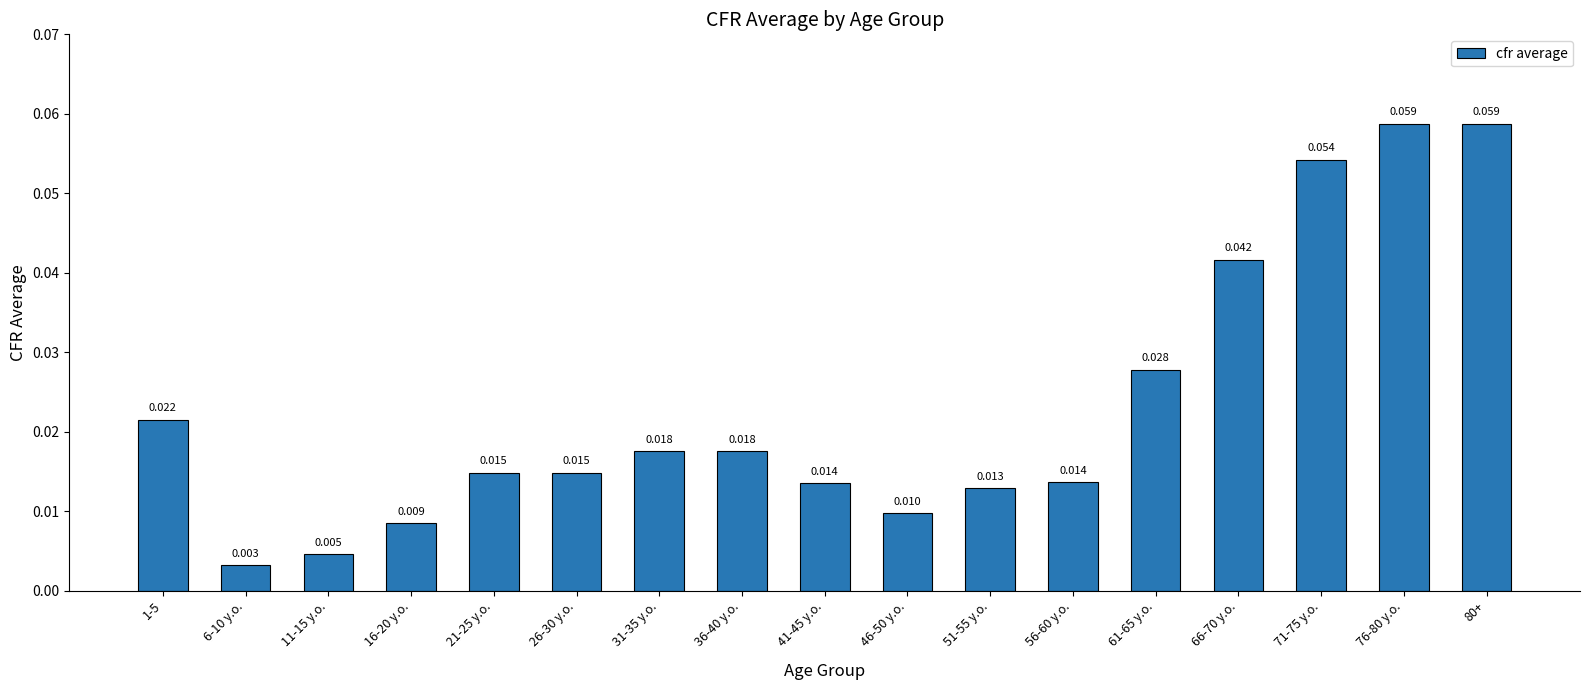

What is the difference between the second highest and second lowest values?

0.1